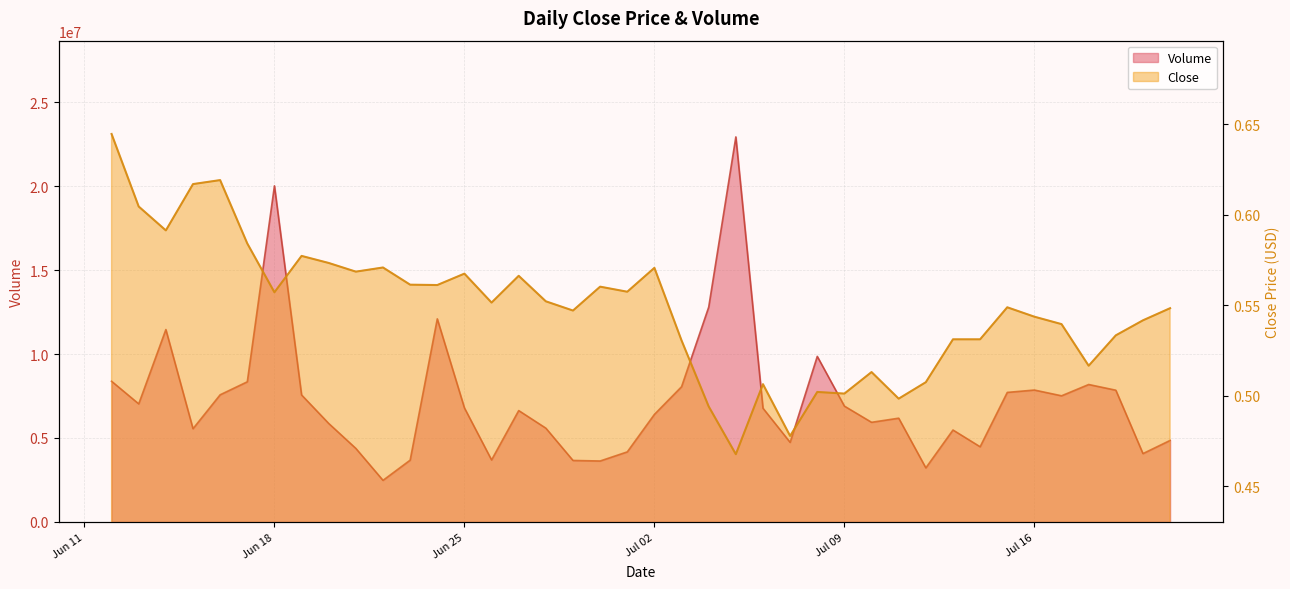

True or false: Close has a value of 0.5 at Jul 16.

True